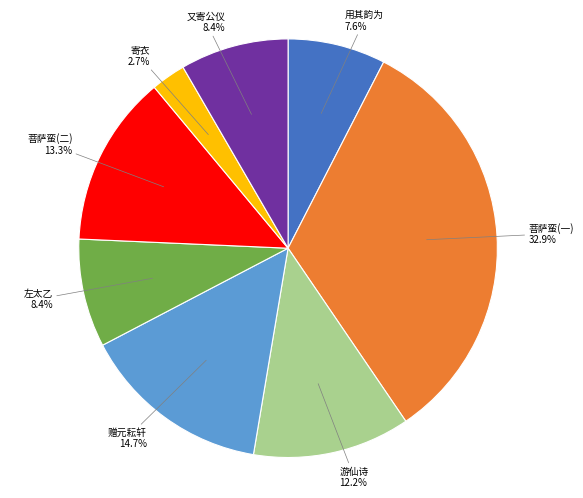

Does any single category account for the majority?

No